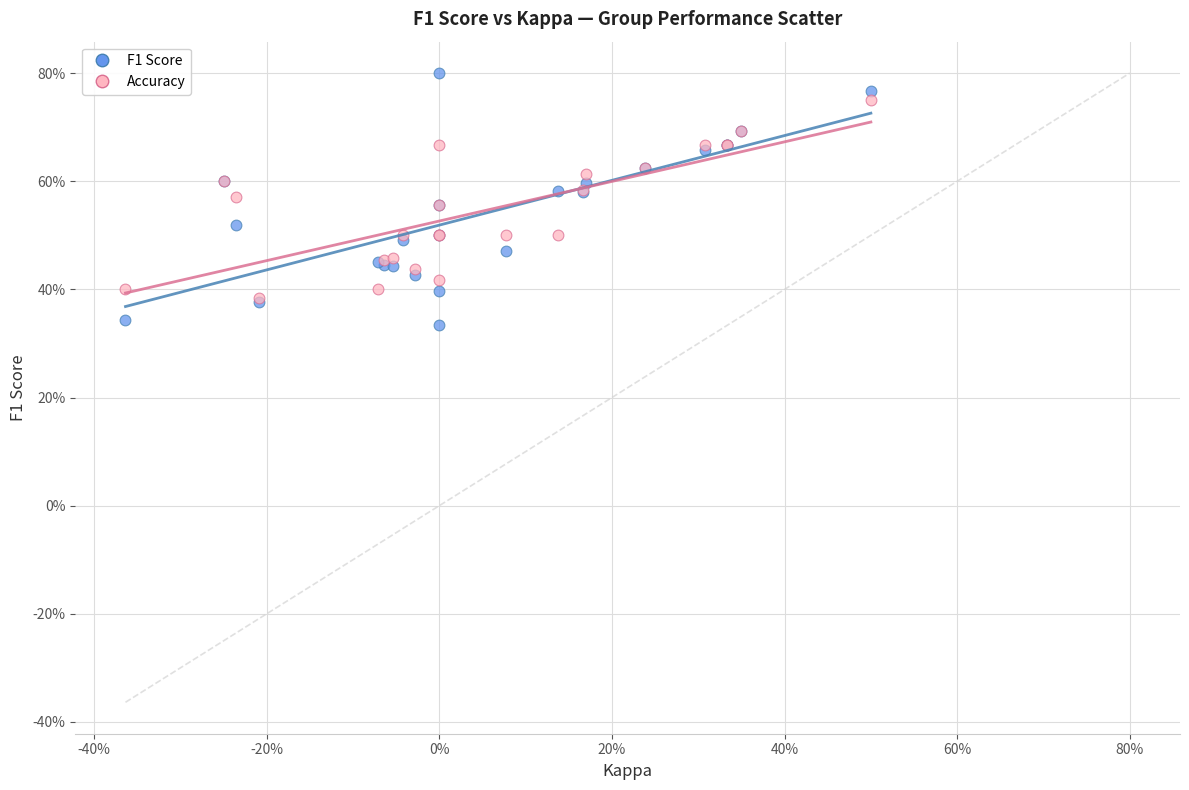

What are all the series names shown in the legend?

F1 Score, Accuracy